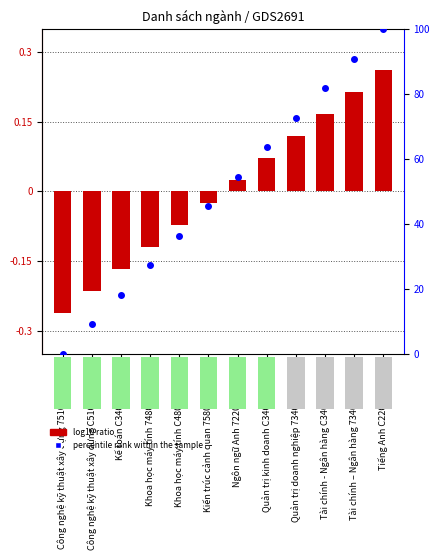

Which series contains the highest Y value?

percentile rank within the sample